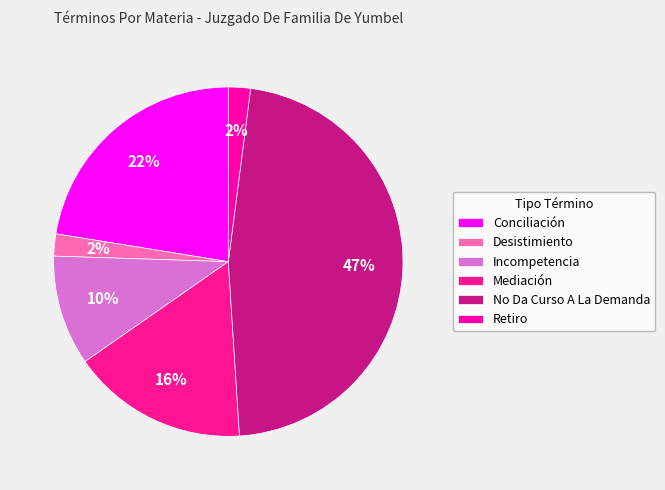

What portion of the pie excludes Desistimiento?

98.0%